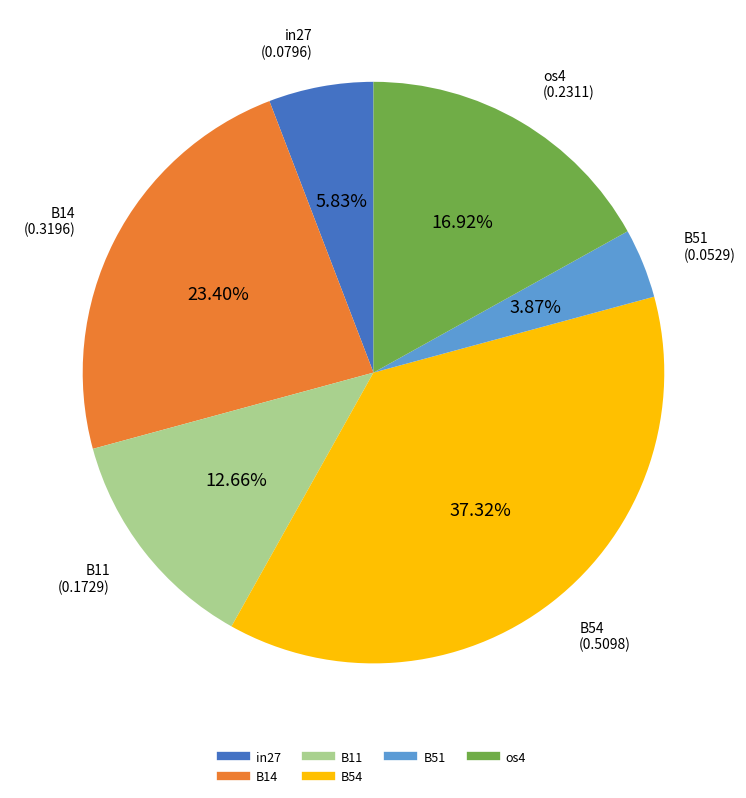

Does any single category account for the majority?

No